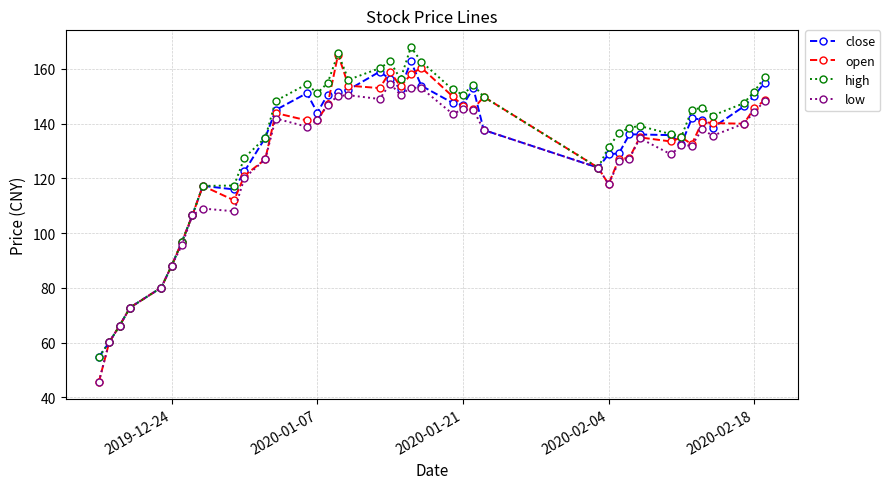

True or false: close has more than 2 interior local peaks.

True